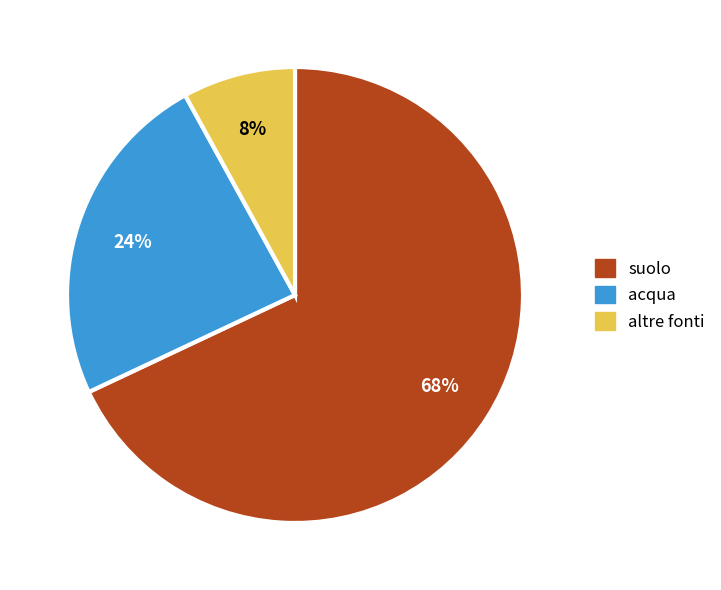

Is there a majority slice in this chart?

Yes